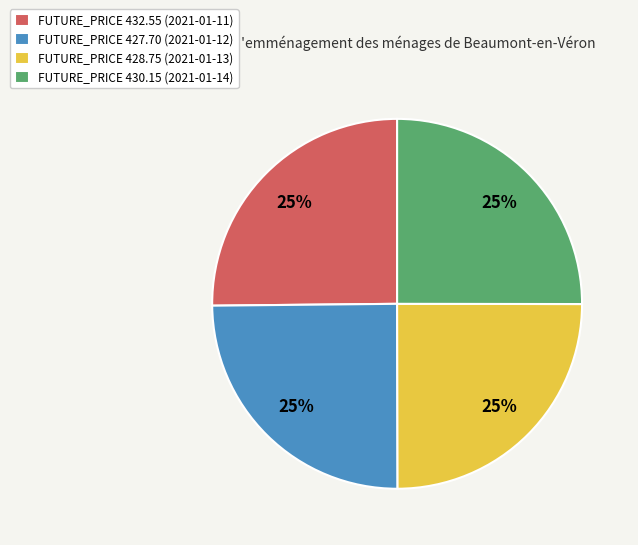

Does FUTURE_PRICE 428.75 (2021-01-13) represent more than half of the total?

No